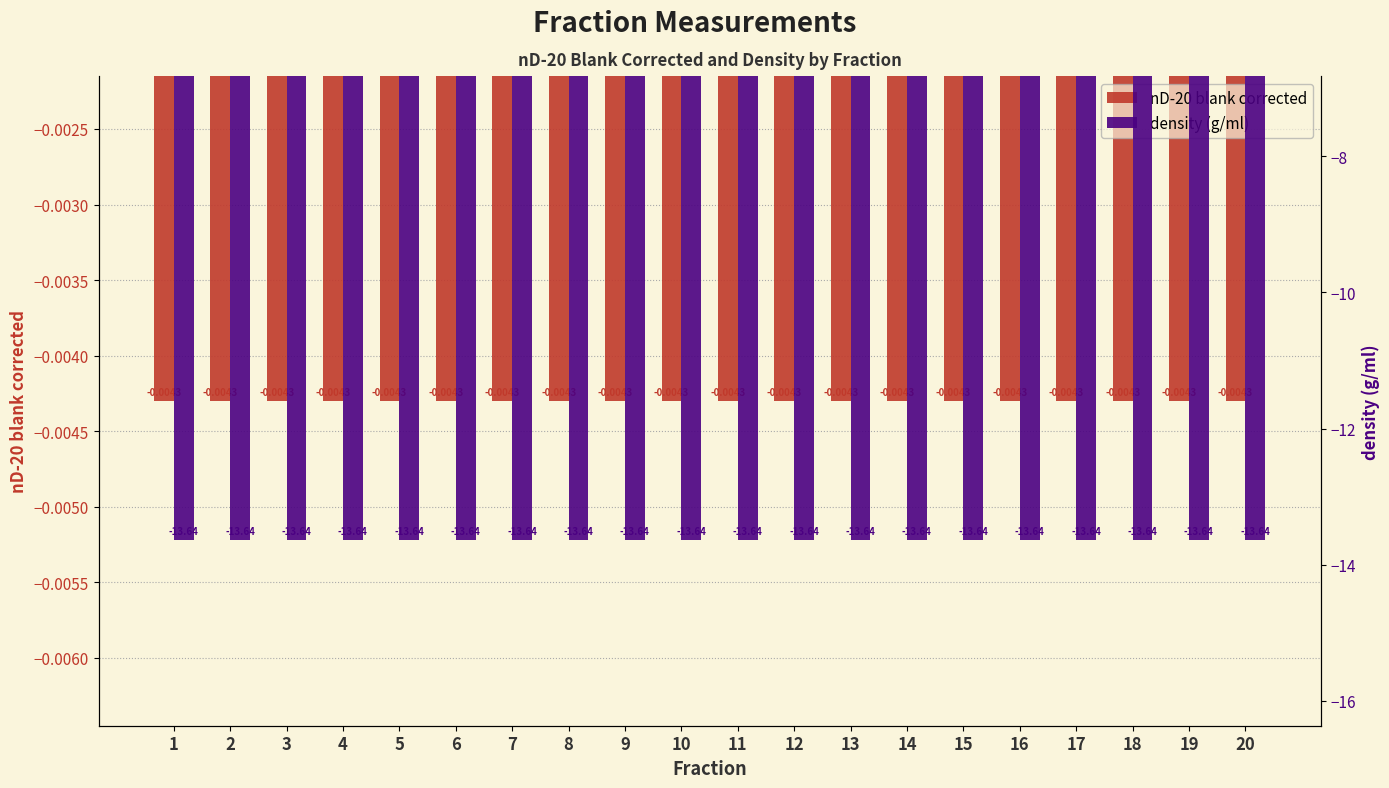

Between 3 and 11, which is larger?

3